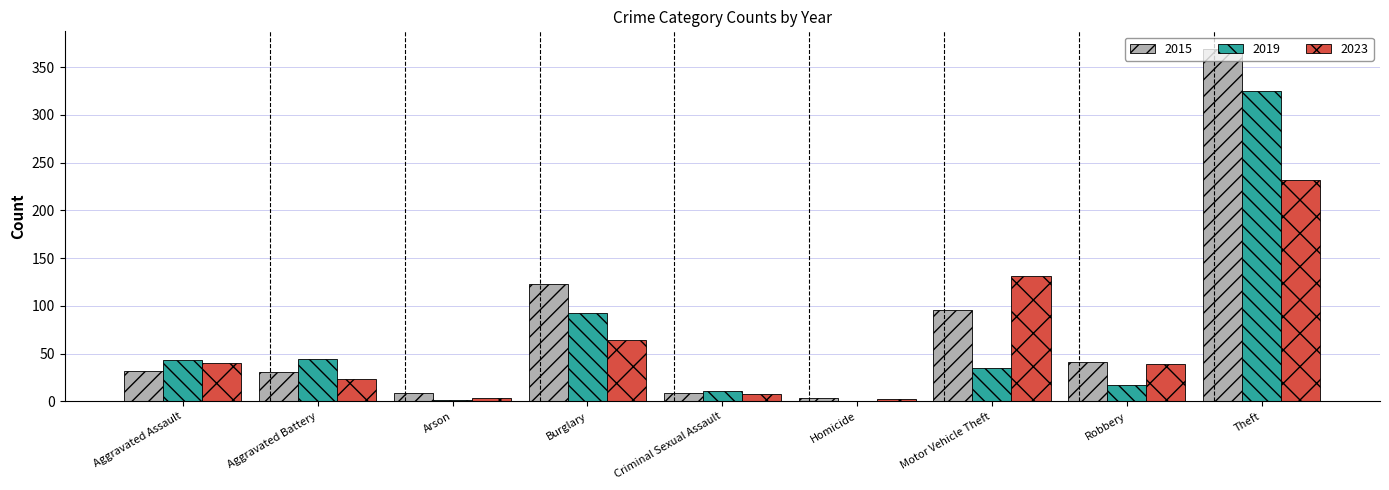

Read the 2023 value at Burglary, to the nearest 50.

50